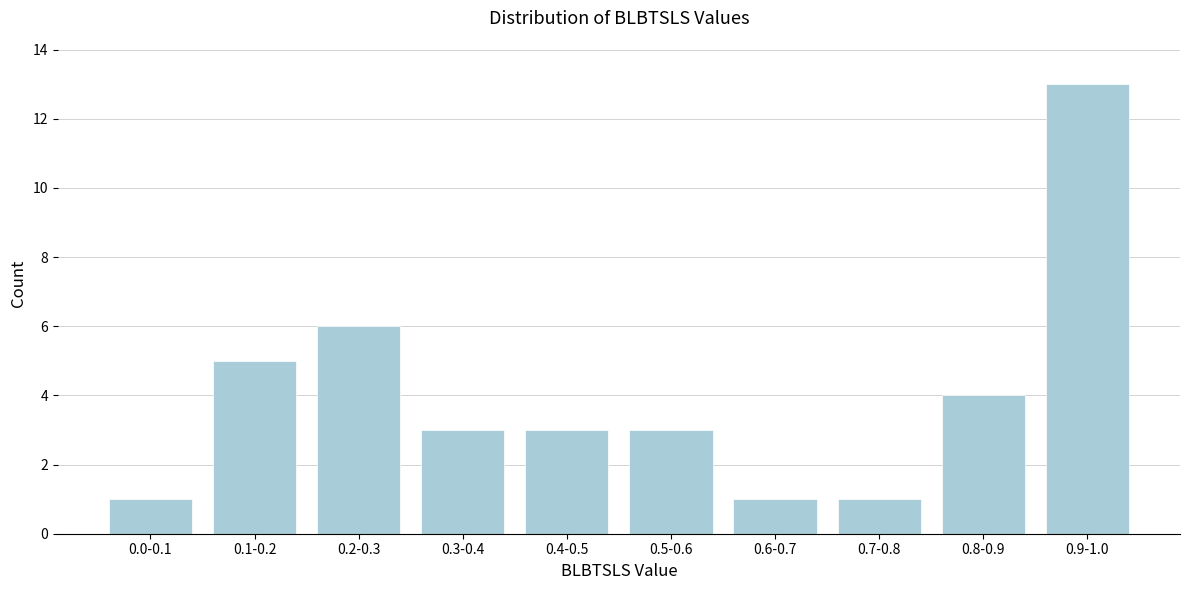

Reading left to right, what are all the values shown in this chart?

1	5	6	3	3	3	1	1	4	13